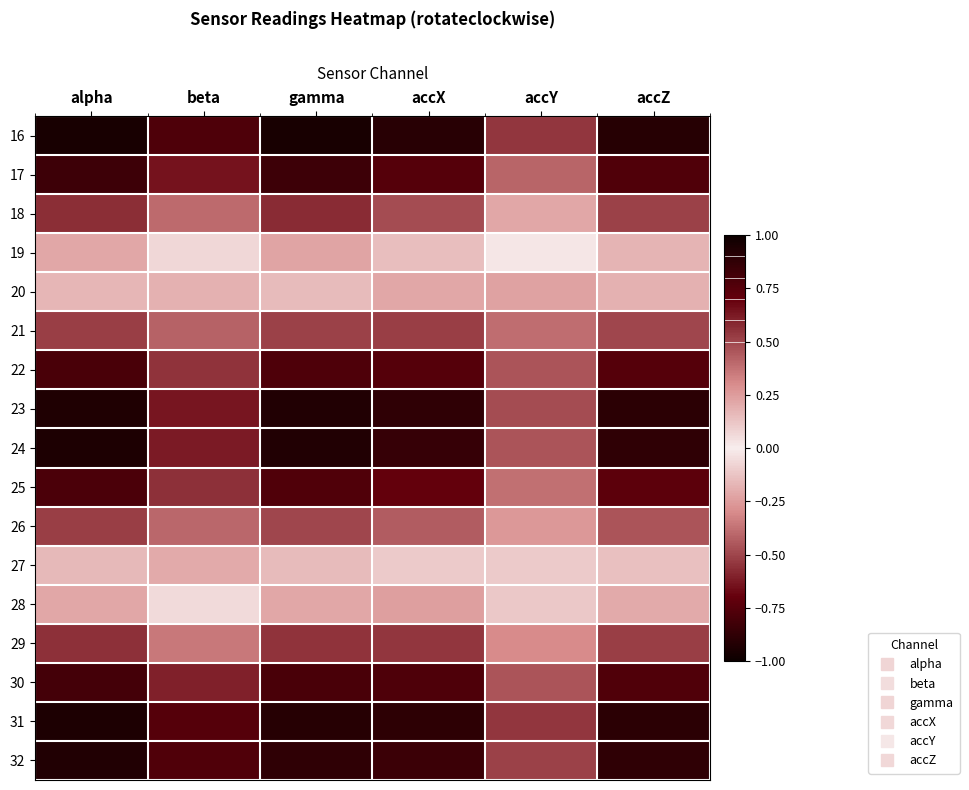

What is the smallest value displayed?

-0.9